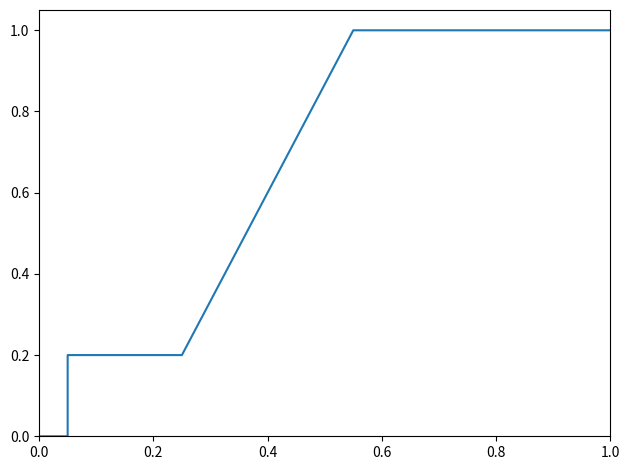

What is the greatest value displayed?

1.0